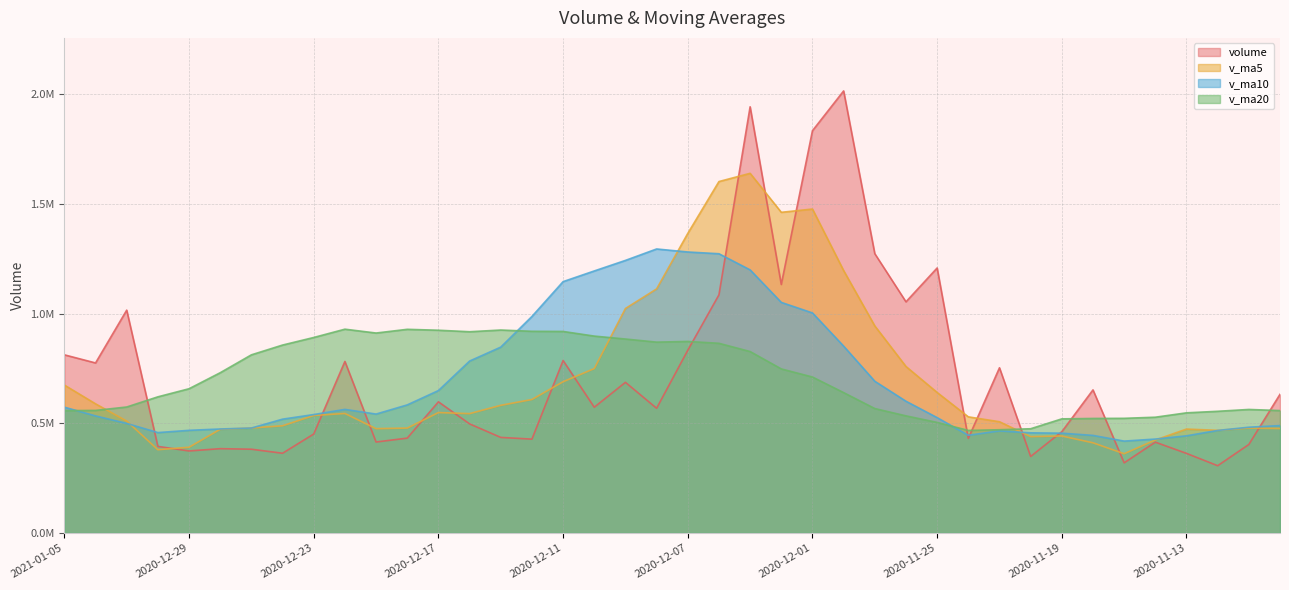

How many times do v_ma5 and v_ma10 cross each other?

7